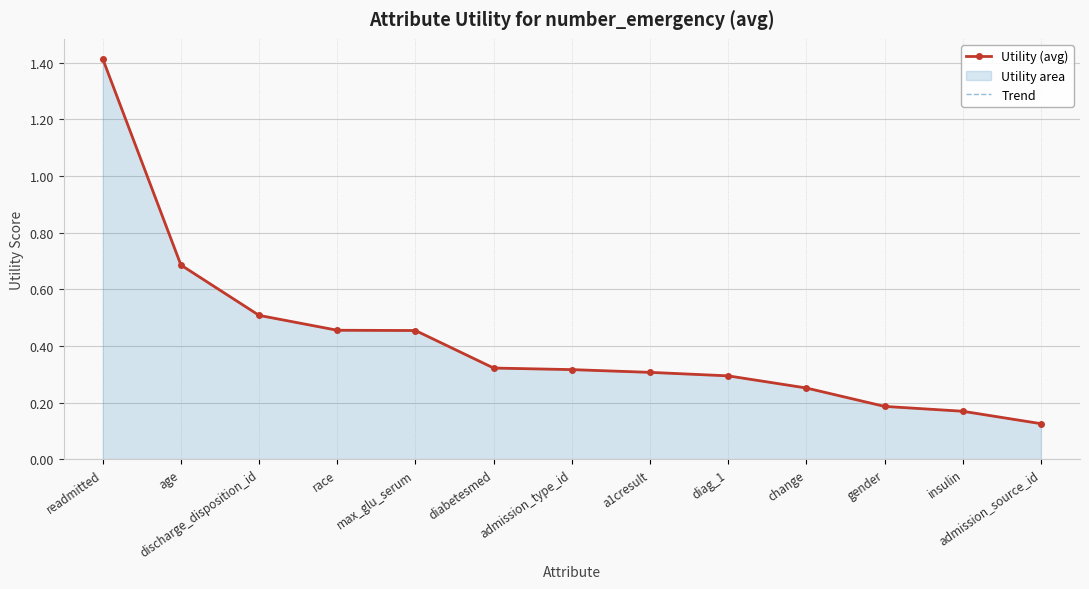

What is the difference between the second highest and second lowest values in the Trend series?

0.5